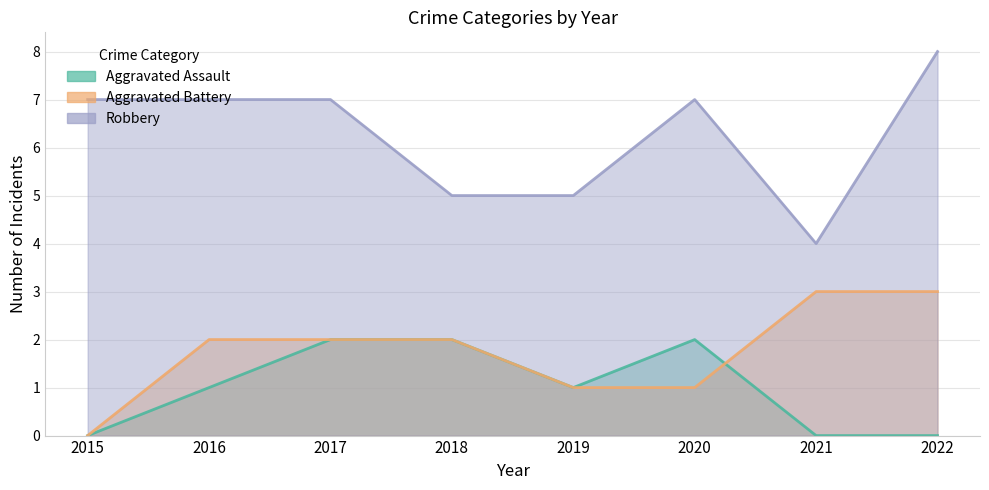

How many lines are shown in the chart?

3